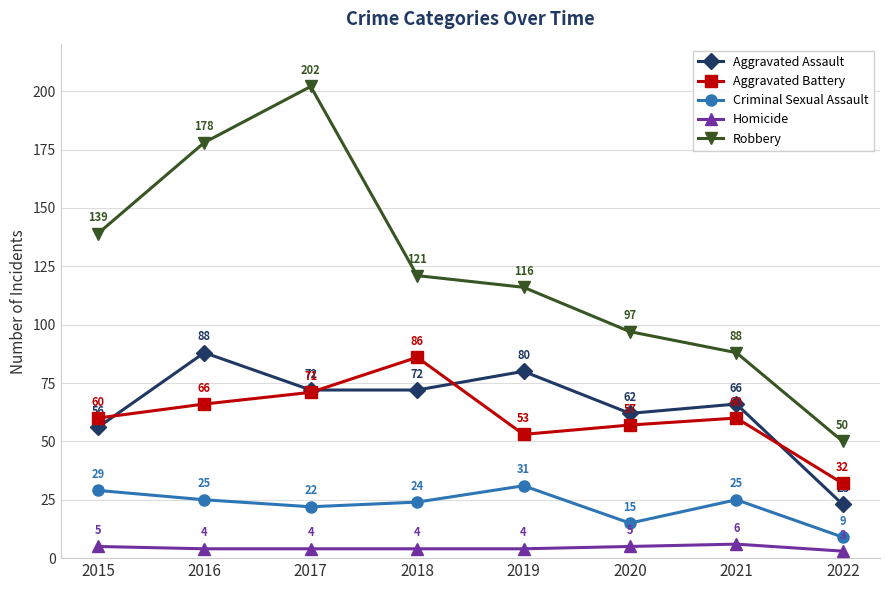

Which series has the widest spread of values?

Robbery